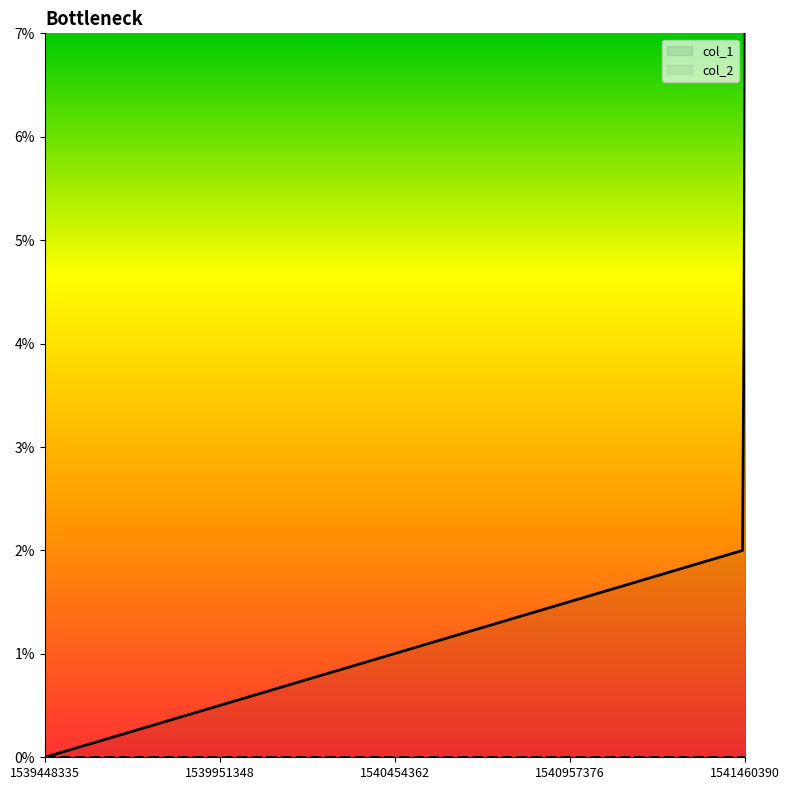

True or false: the data shows 4 at 1541456977.

True